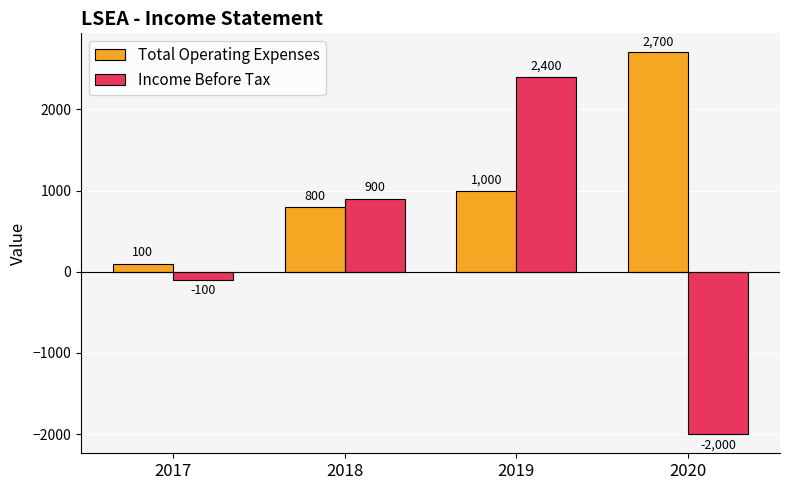

What is the value of the Income Before Tax bar at the 3rd from the left?

2400